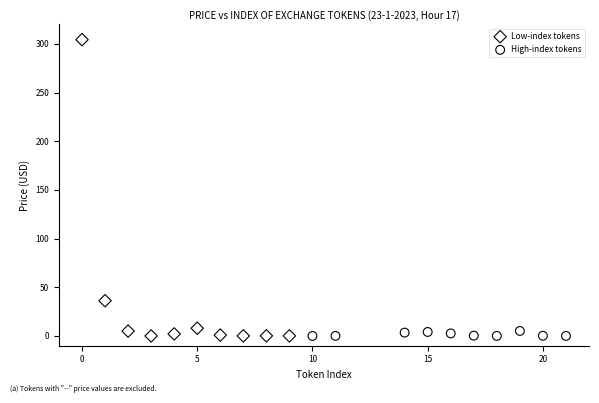

Which series contains the highest Y value?

Low-index tokens